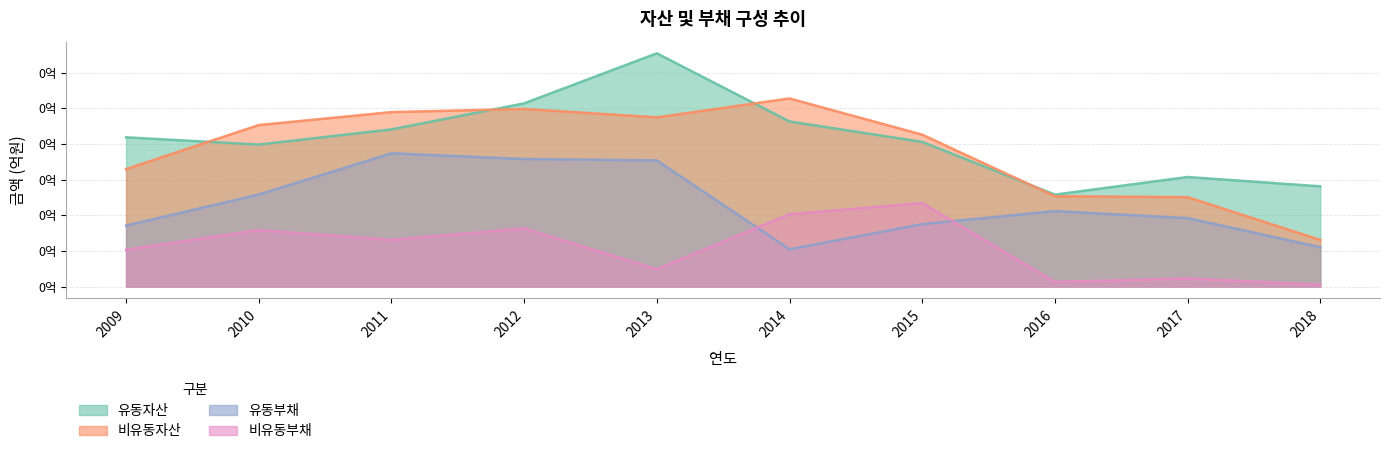

How many lines are shown in the chart?

4